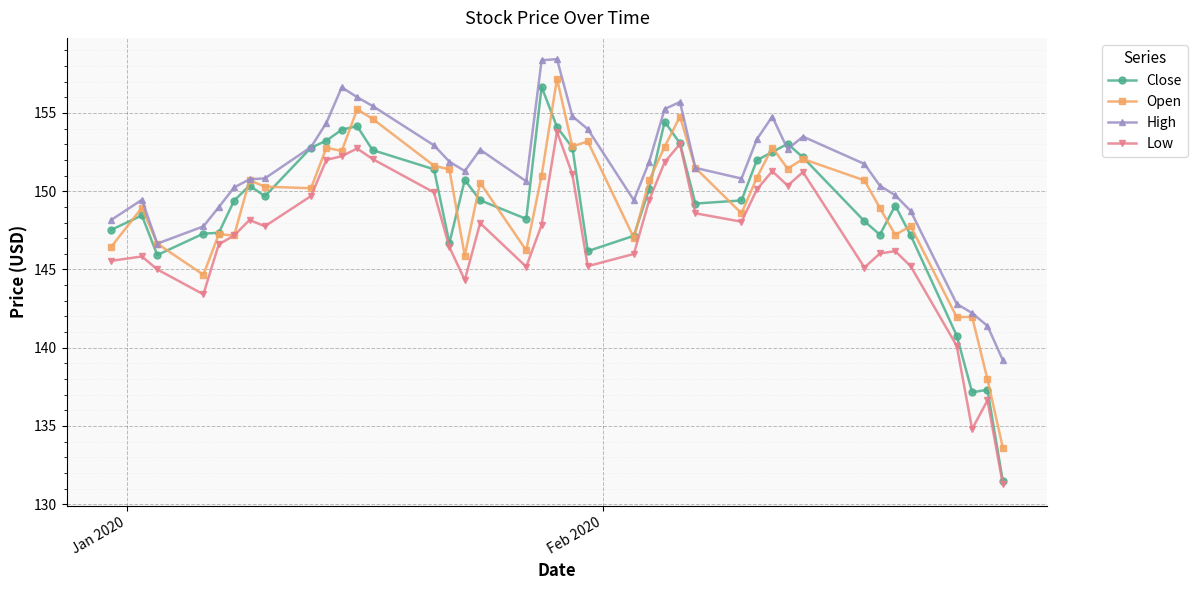

True or false: Low has more than 2 interior local peaks.

True